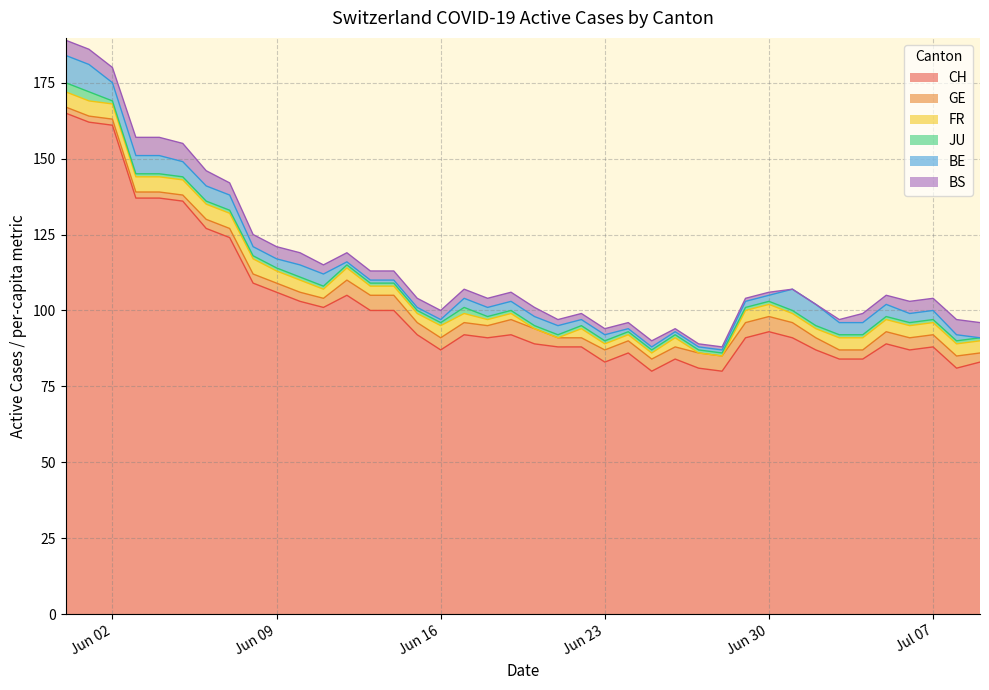

How many values in BE are above zero?

39